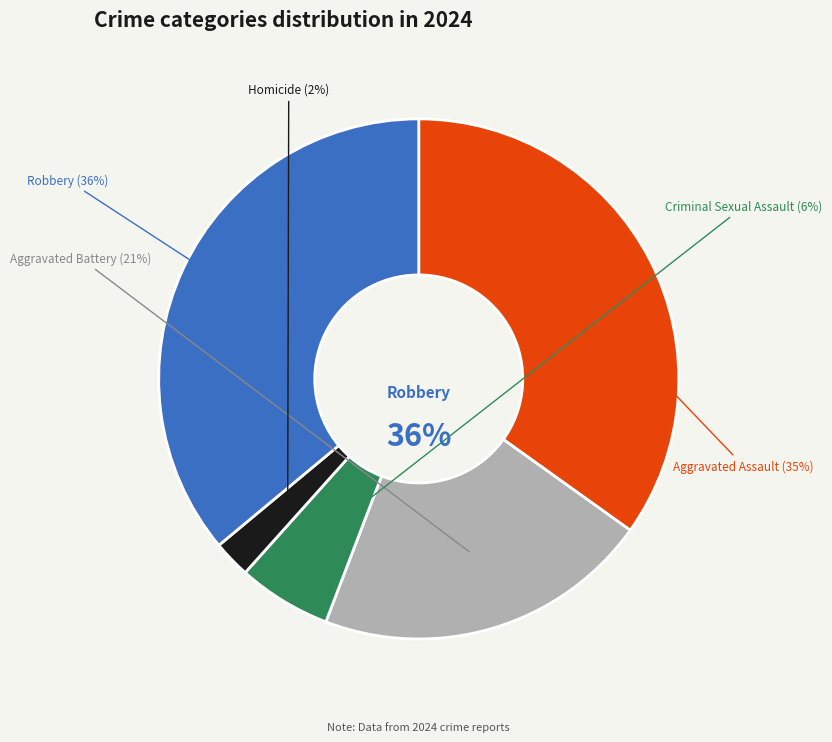

Rank the categories by value from lowest to highest.

Homicide, Criminal Sexual Assault, Aggravated Battery, Aggravated Assault, Robbery